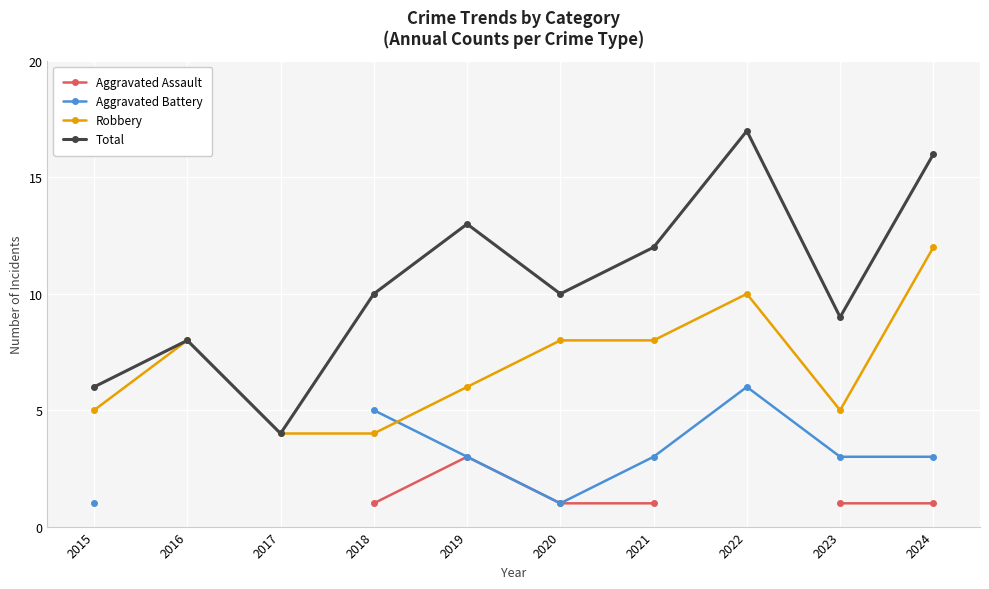

What is the sum of the Total values at 2020 and 2016?

18